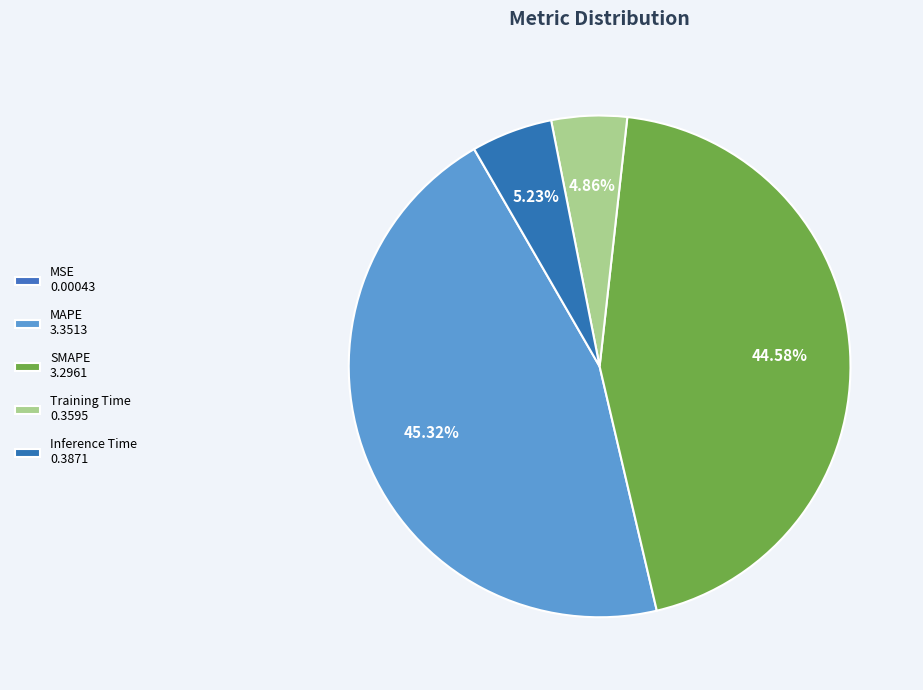

What is the total percentage of MSE and Training Time?

4.9%